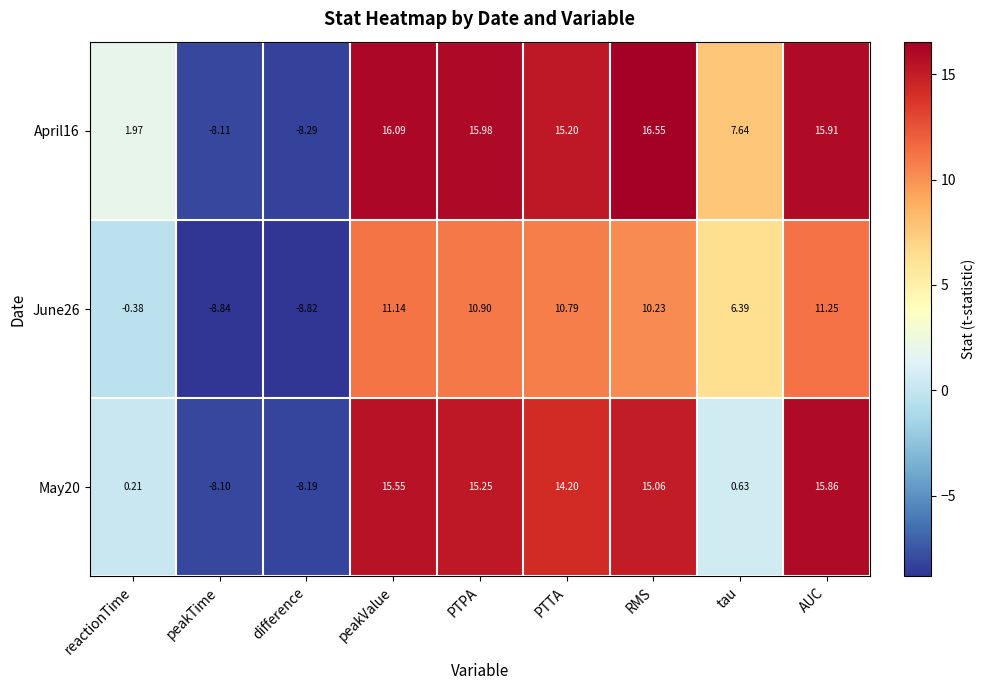

Rank the series by their maximum value, from highest to lowest.

April16, May20, June26